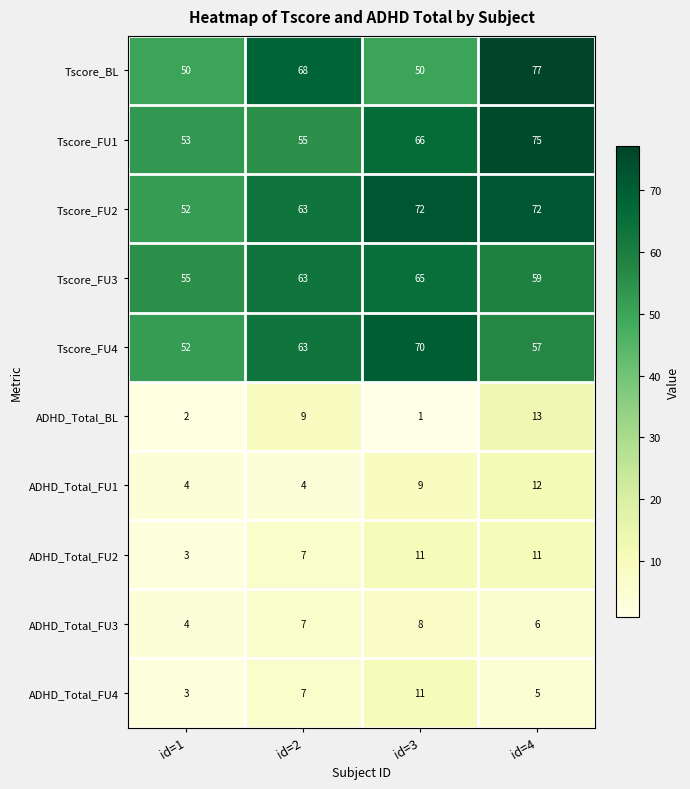

Is it true that Tscore_FU4 equals 73 at id=1?

False